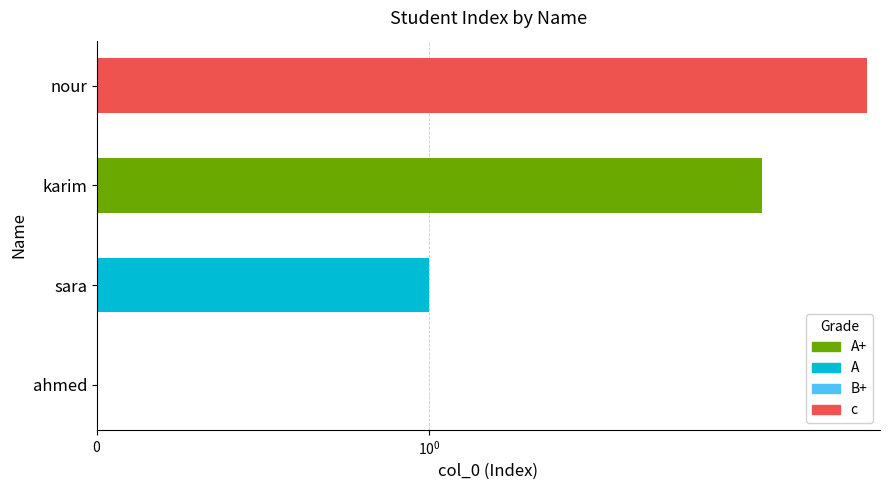

Does the chart contain any negative values?

No